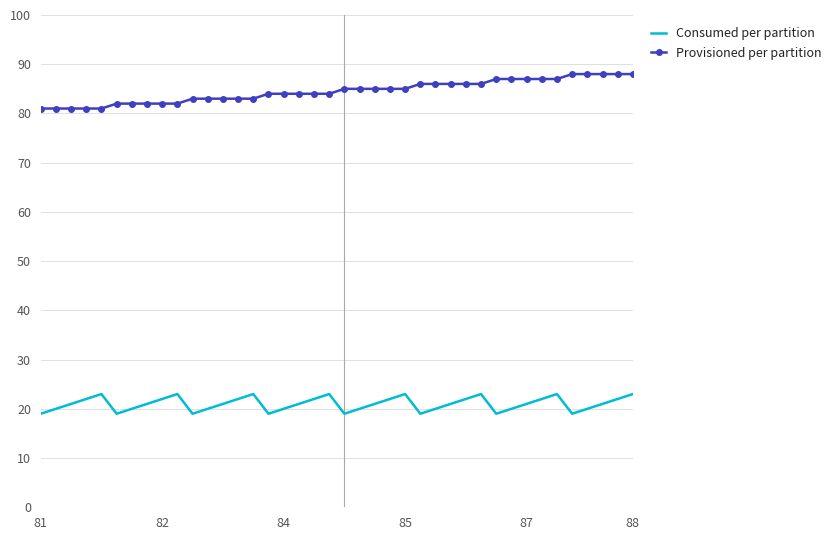

List the series in order of their overall mean, lowest first.

Consumed per partition, Provisioned per partition